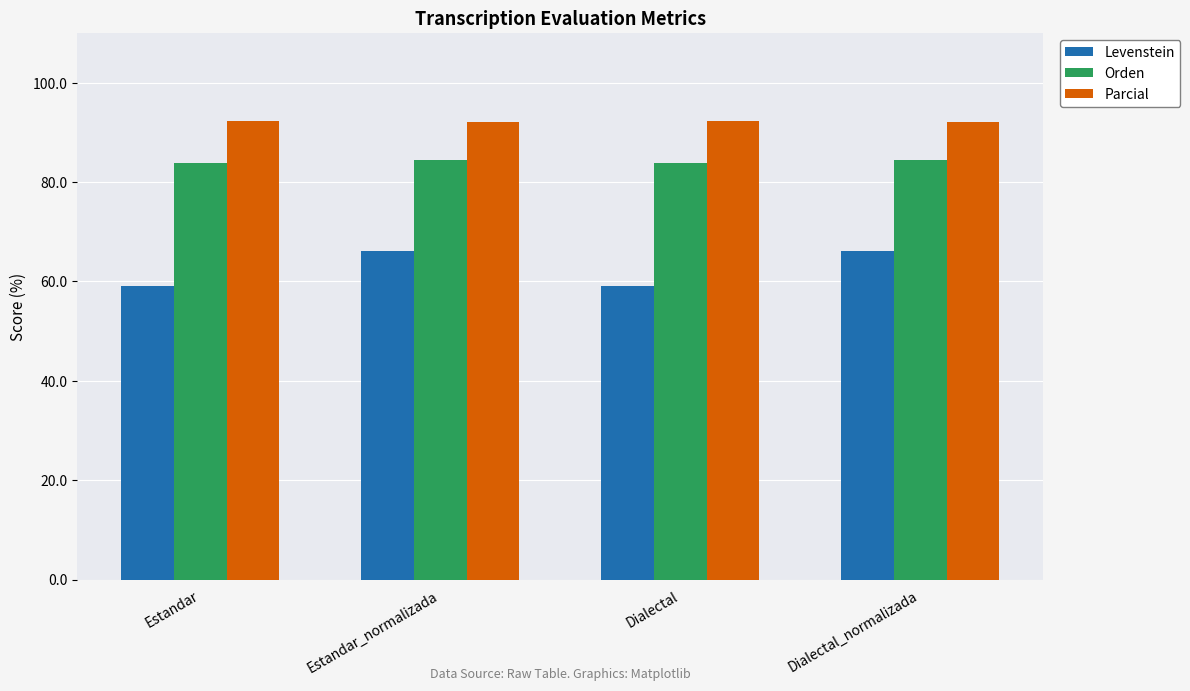

Which series has the largest range (max minus min)?

Levenstein